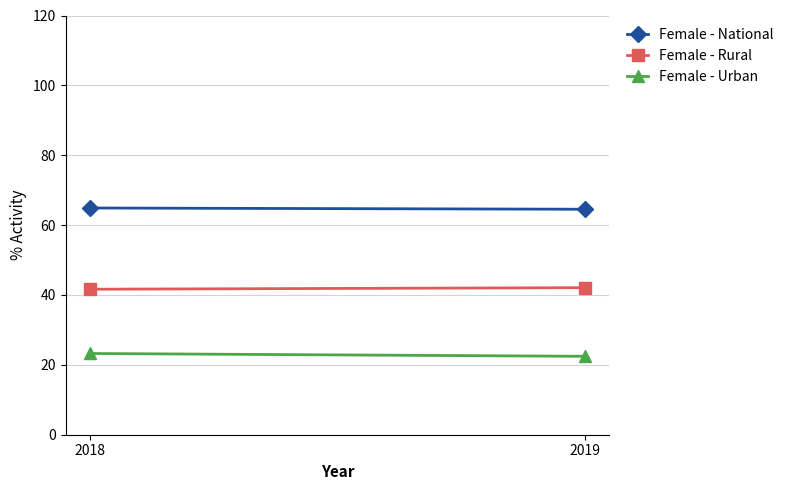

What is the sum of the Female - National values at 2019 and 2018?

129.4